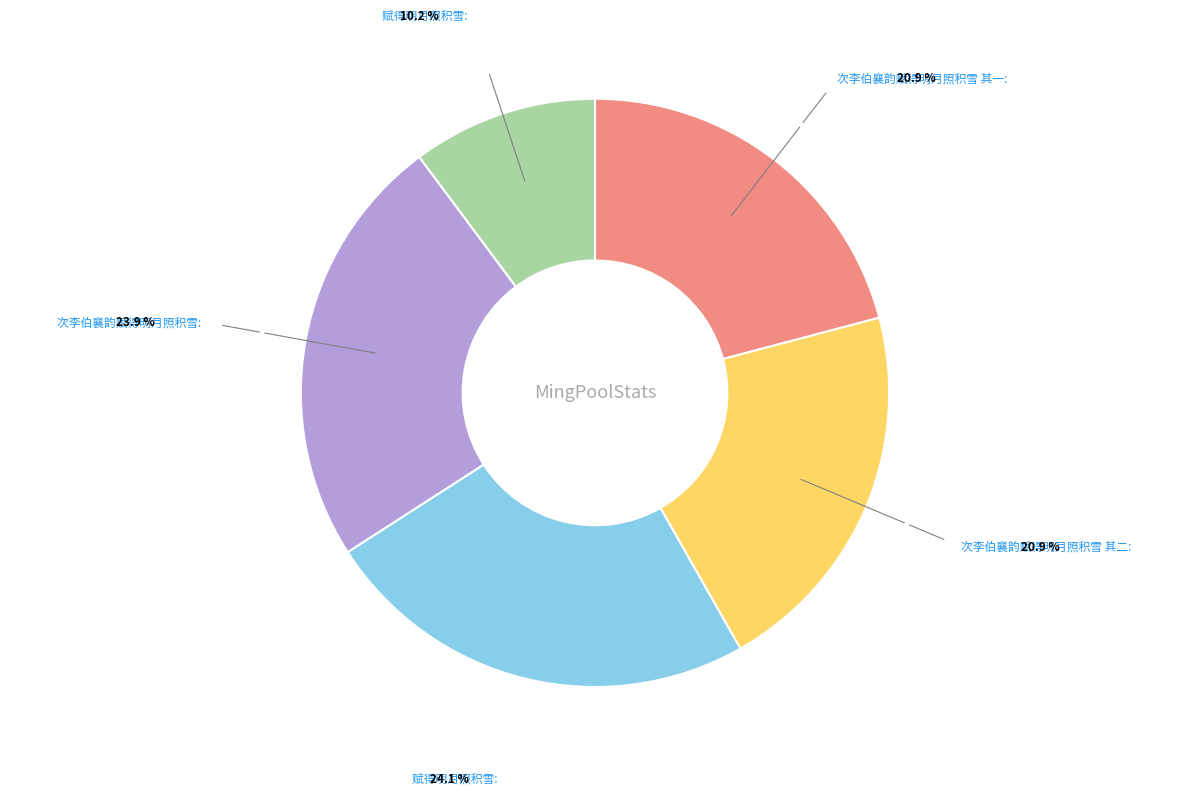

Does any single category account for the majority?

No